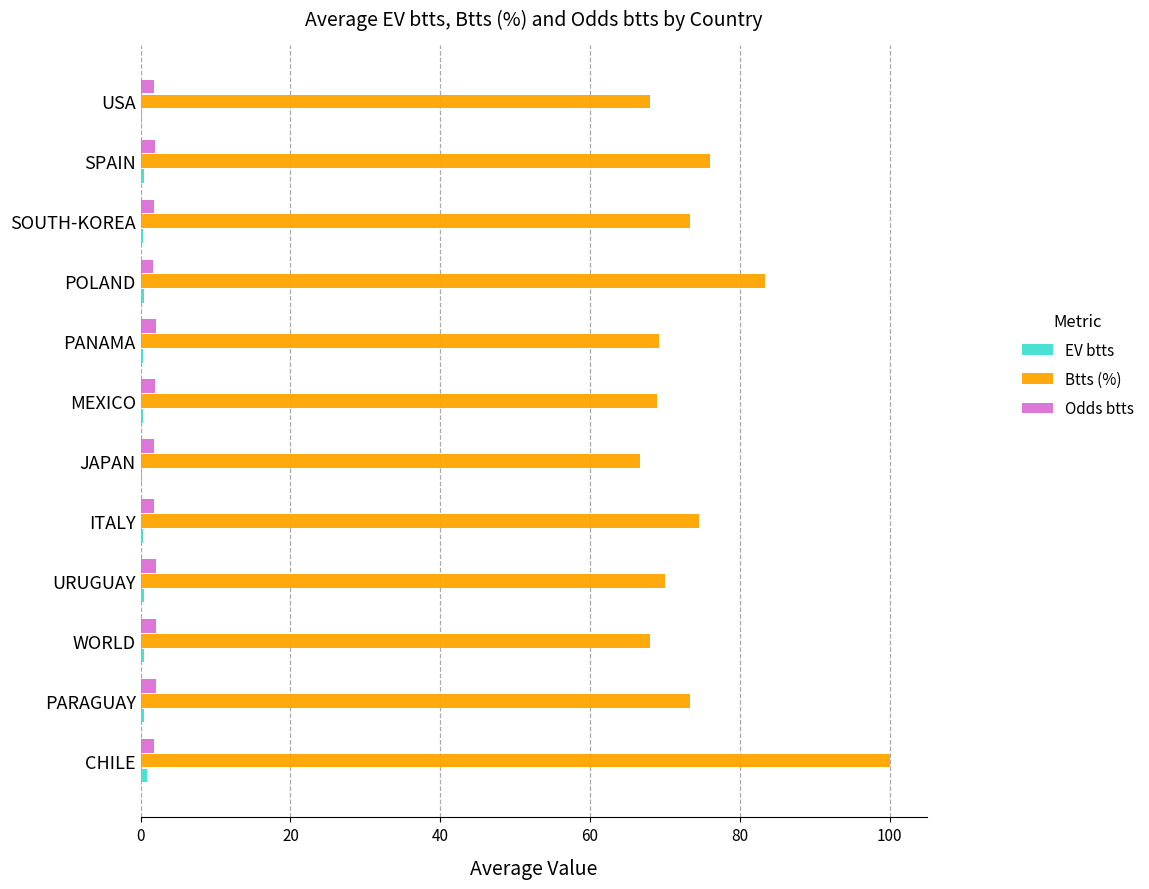

Is it true that Btts (%) equals 34.0 at PANAMA?

False